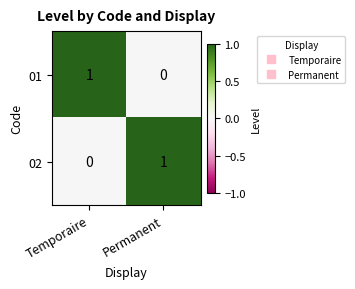

The value of 01 at Permanent is 0. True or false?

True